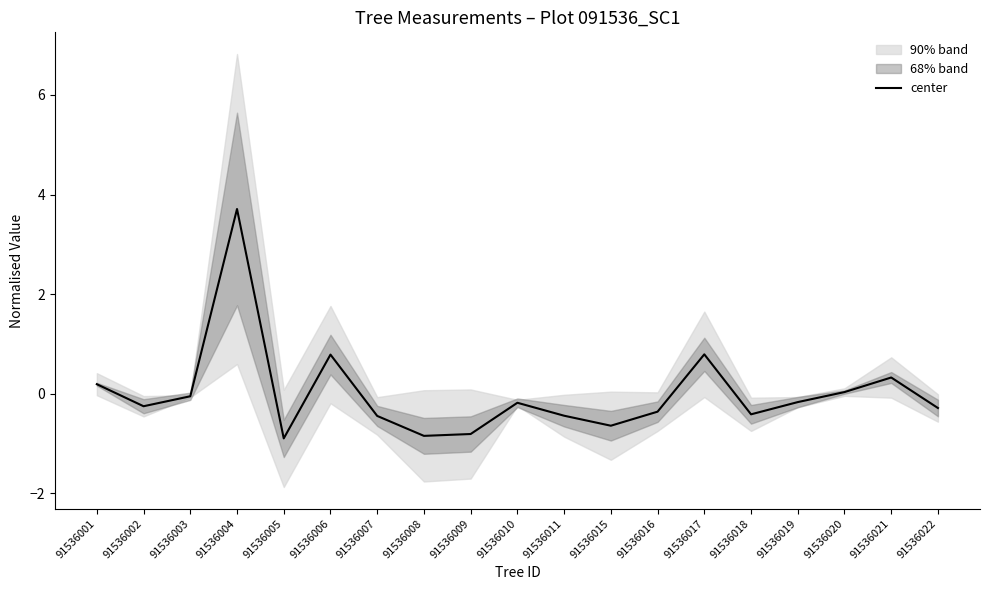

True or false: the data has more than 2 interior local peaks.

True